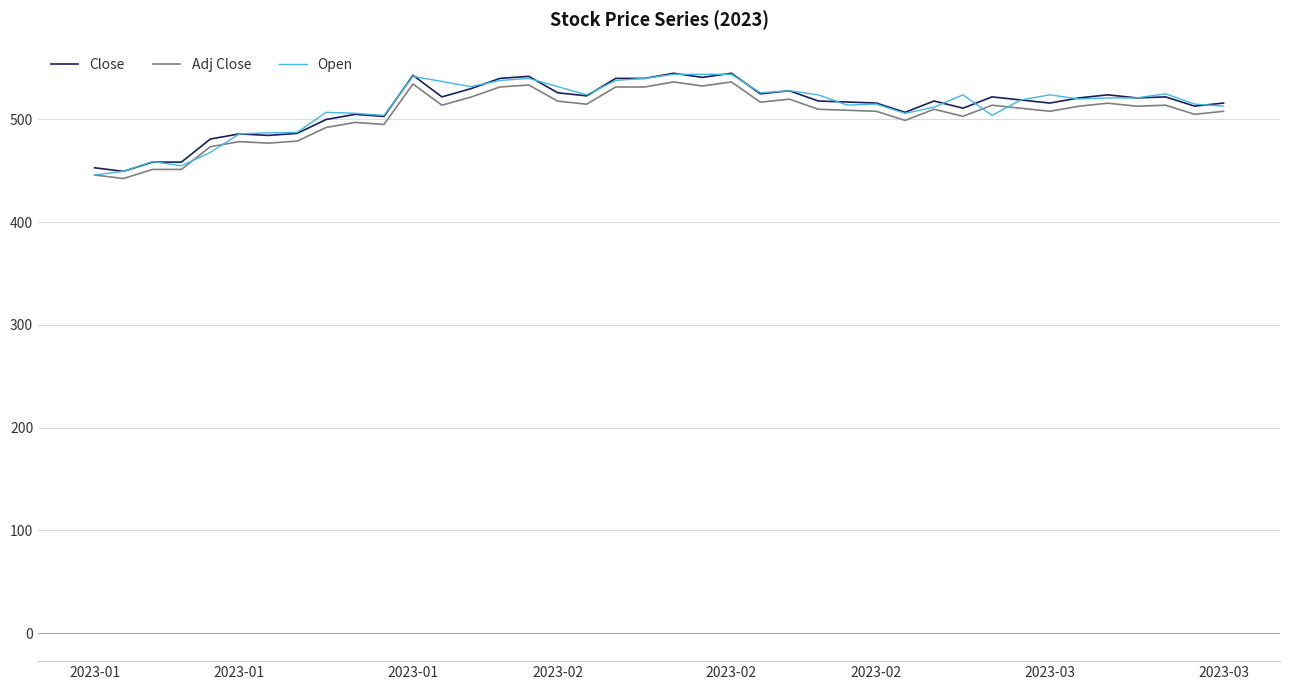

True or false: Close and Adj Close cross at least once.

False